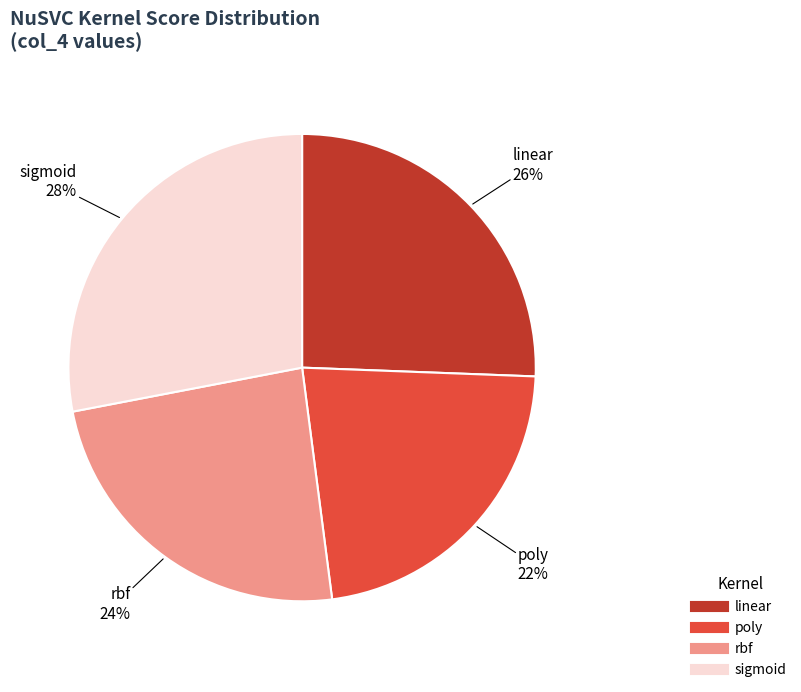

To the nearest percent, what is the difference between the rbf and poly slice percentages?

2%